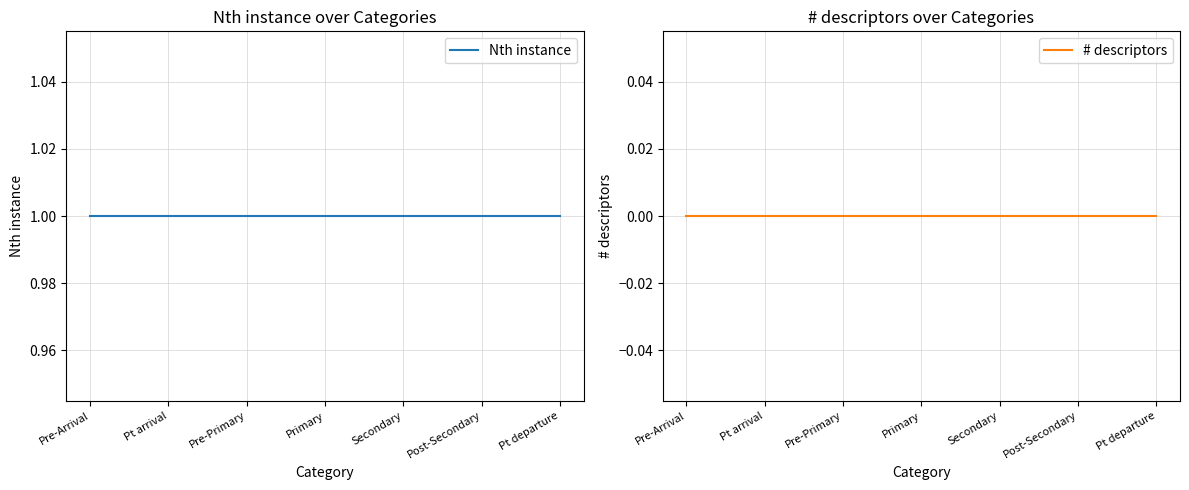

True or false: # descriptors has a value of 0 at Pre-Primary.

True